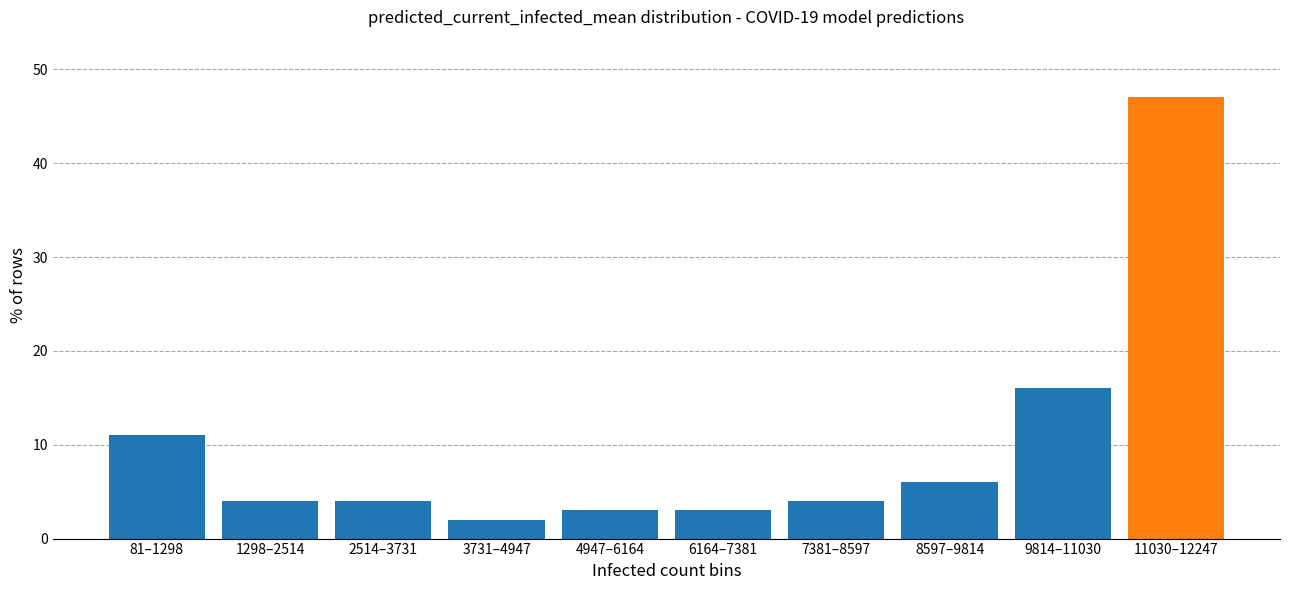

Reading right to left, transcribe all the data shown in this chart.

47	16	6	4	3	3	2	4	4	11